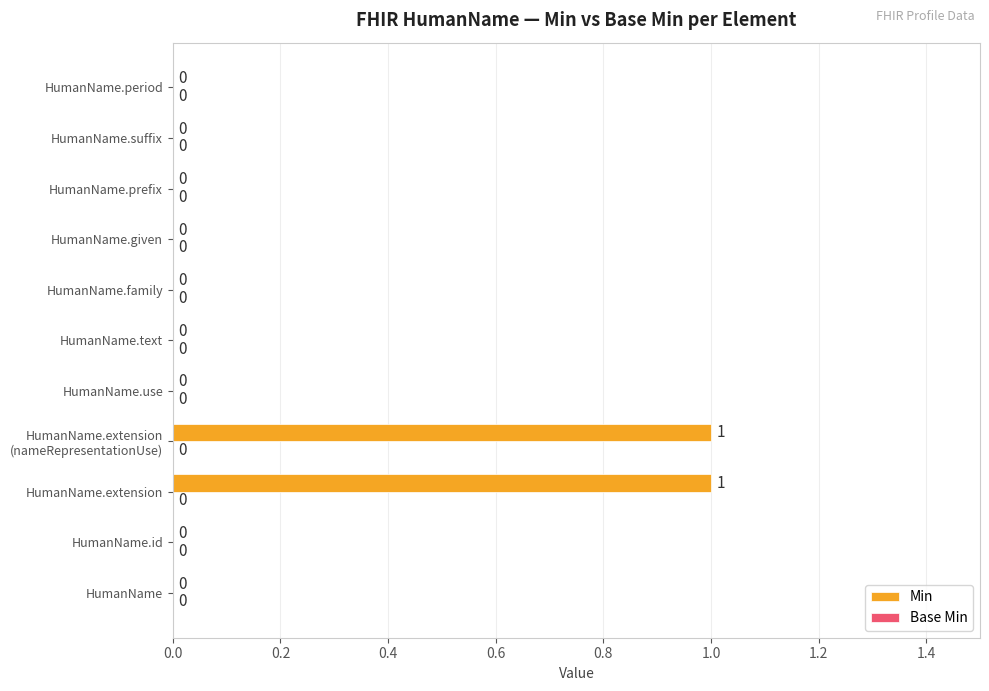

The value at HumanName is 0. True or false?

True